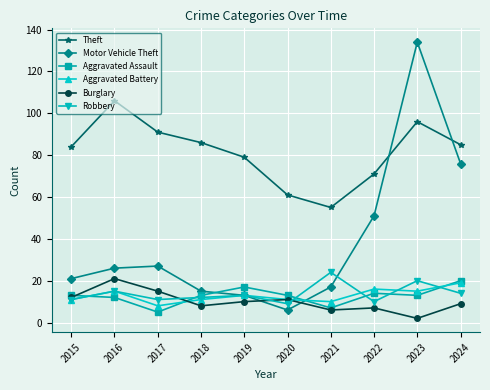

What is the difference between the maximum and minimum values in the Theft series?

51